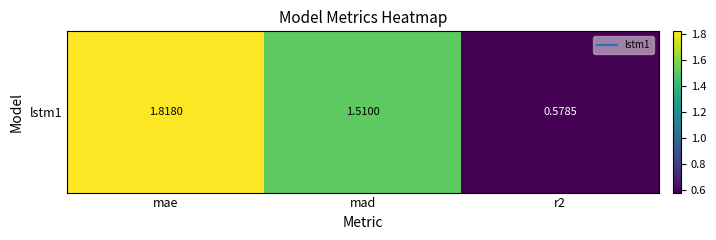

List the labels in order of value, largest first.

mae, mad, r2